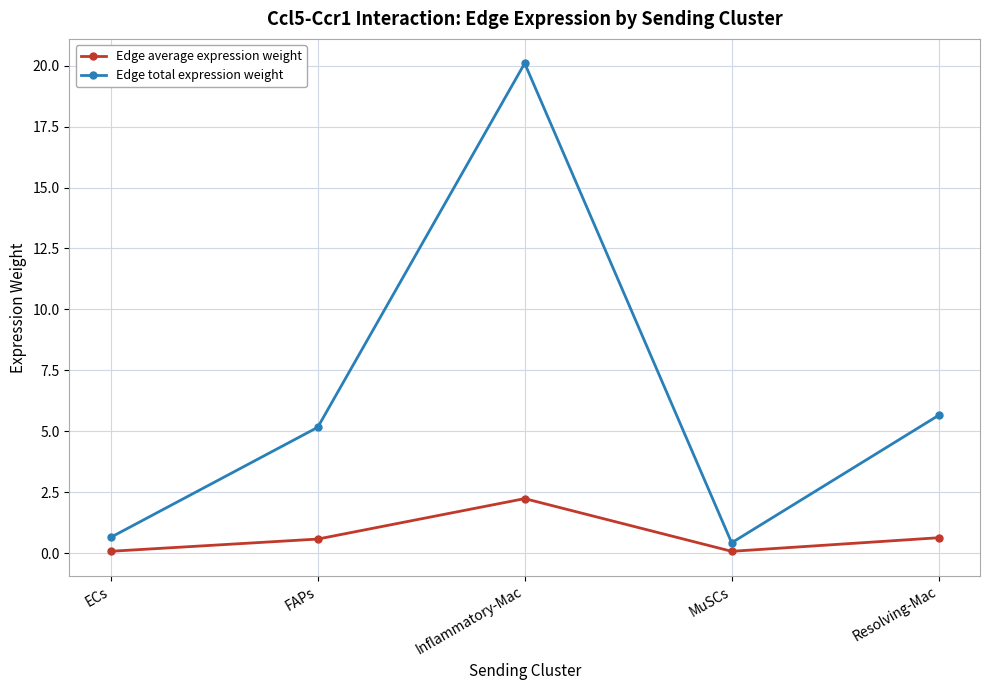

True or false: Edge total expression weight has more than 2 points higher than both neighbors.

False